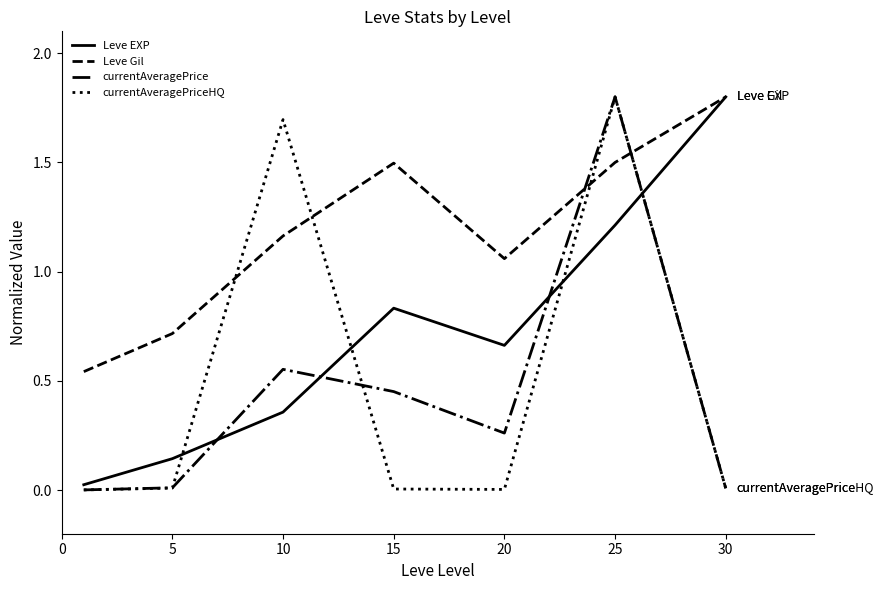

What is the sum of all Leve Gil values?

8.3